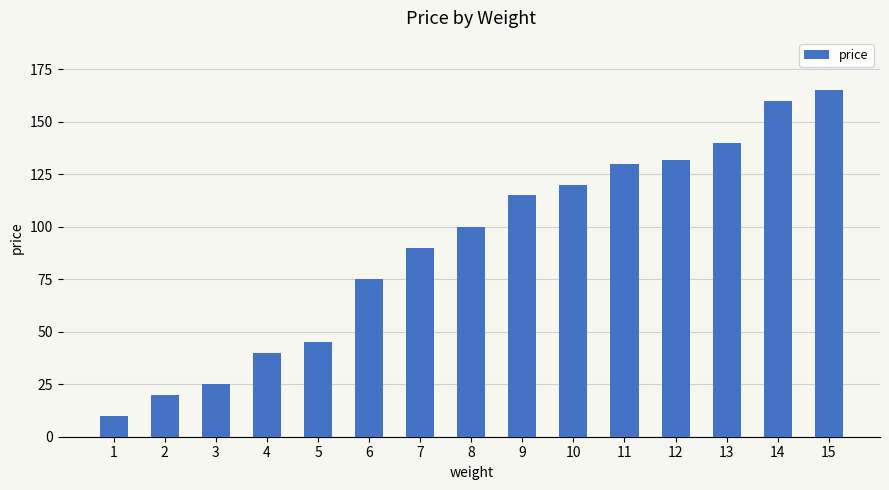

Rank the categories by value from lowest to highest.

1, 2, 3, 4, 5, 6, 7, 8, 9, 10, 11, 12, 13, 14, 15